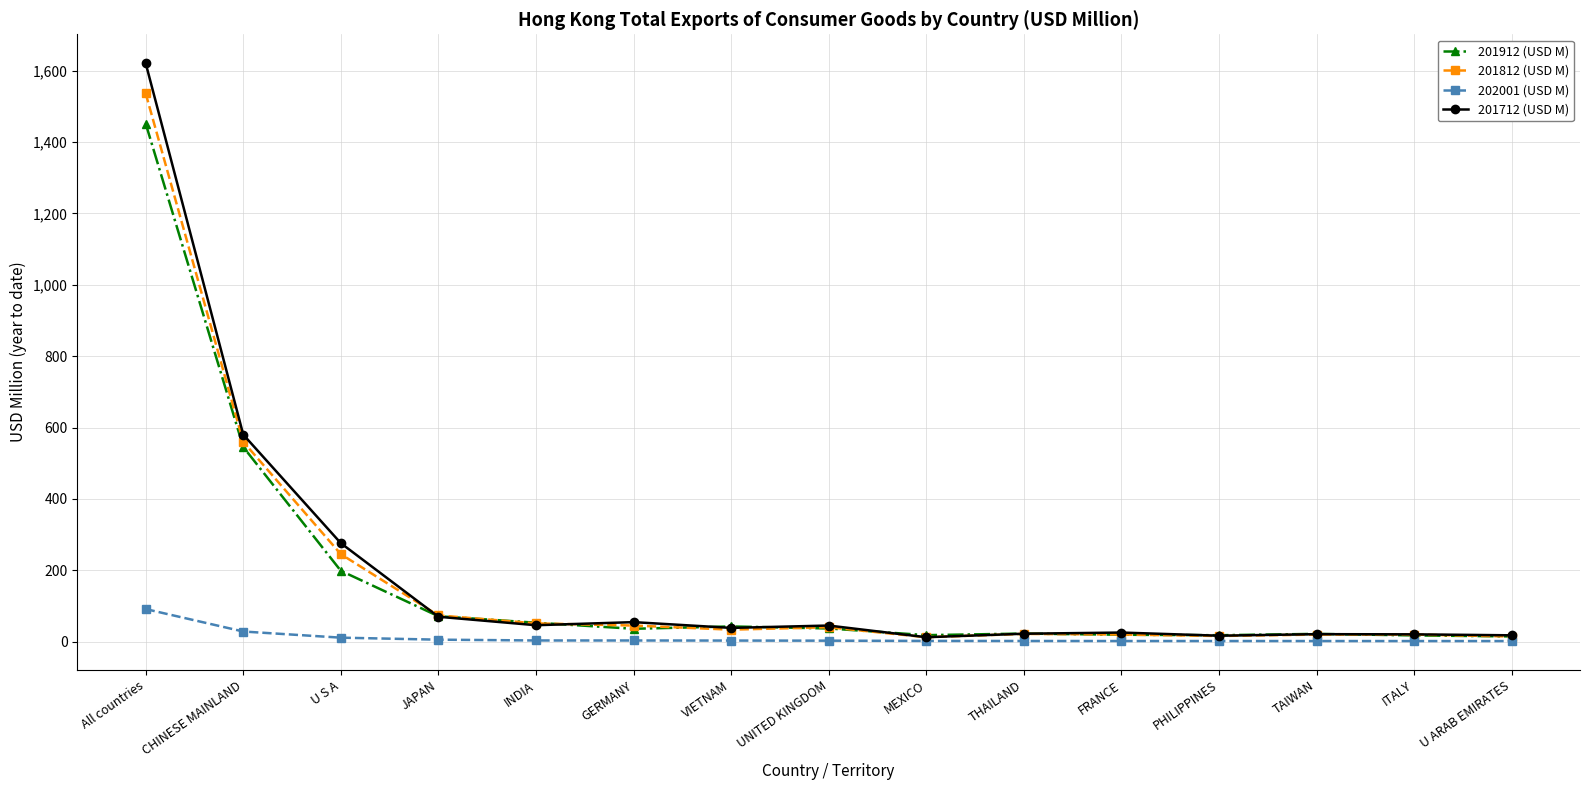

What is the value of the 201912 (USD M) point at the 9th from the left?

18.0